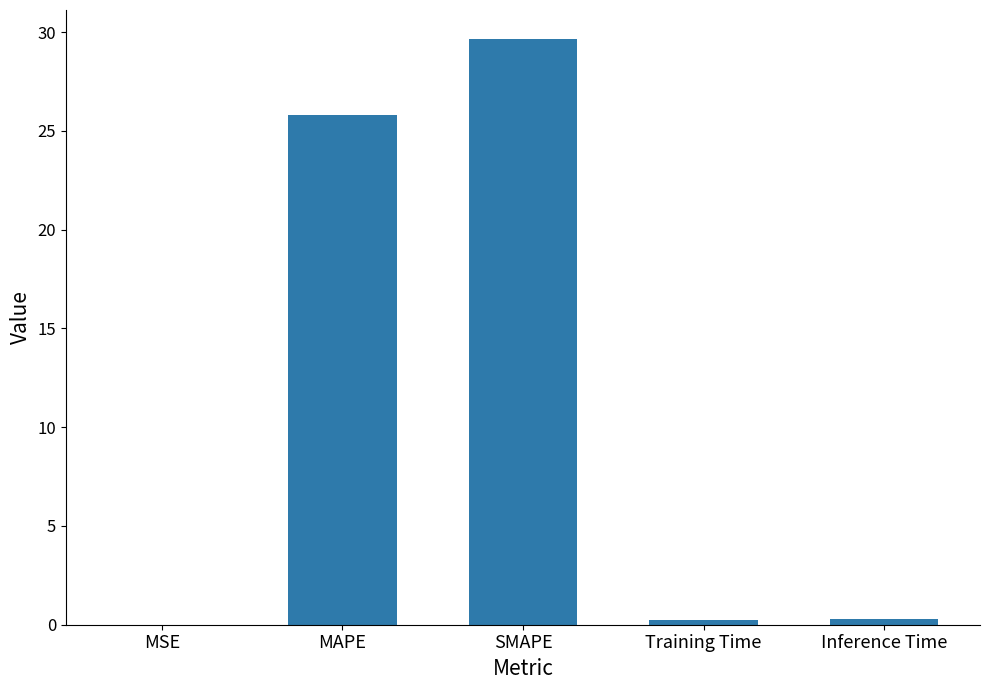

What is the sum of all values?

56.0